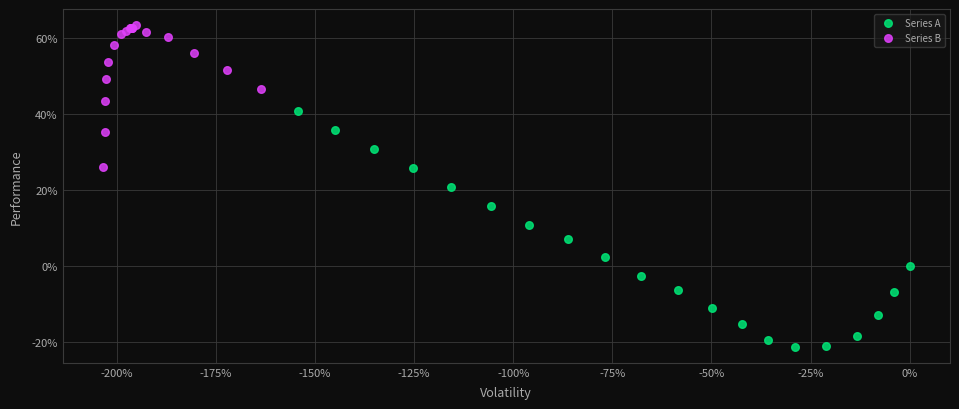

Which series has the largest Y range (max minus min)?

Series A